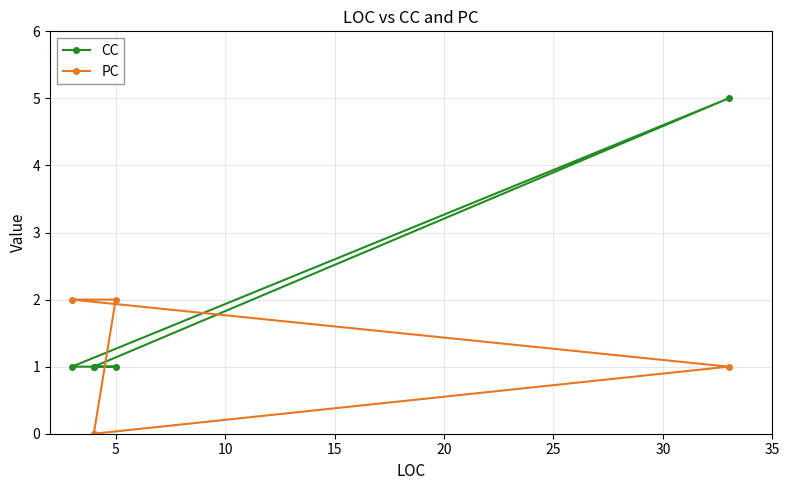

Reading right to left, transcribe all the data shown in this chart.

CC: 1	1	1	5	1
PC: 0	2	2	1	0